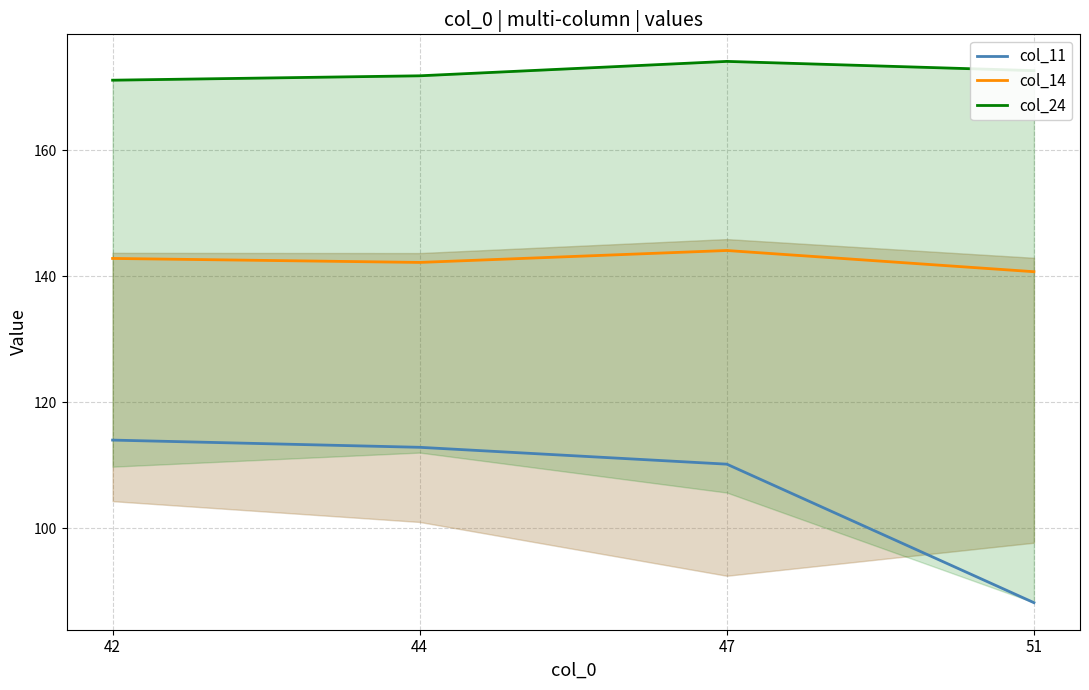

Which label corresponds to the largest value in the chart?

47